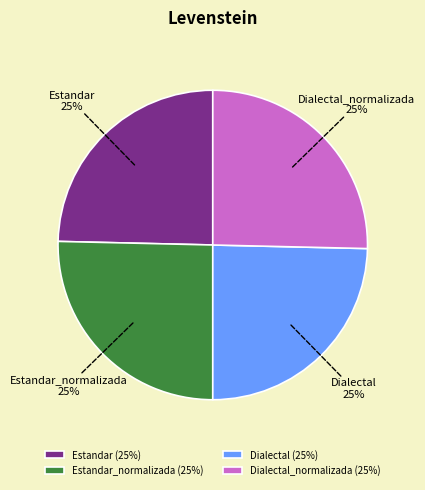

Is there any slice that represents more than half of the pie?

No